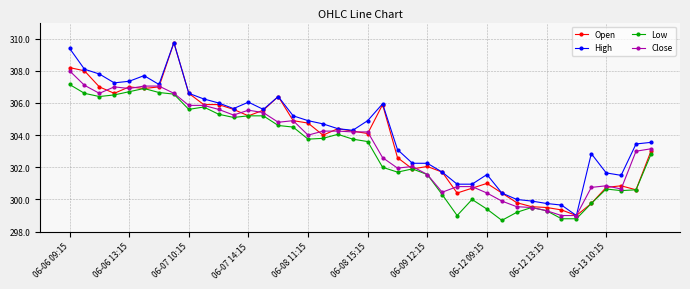

What is the highest value of the Open series?

309.8